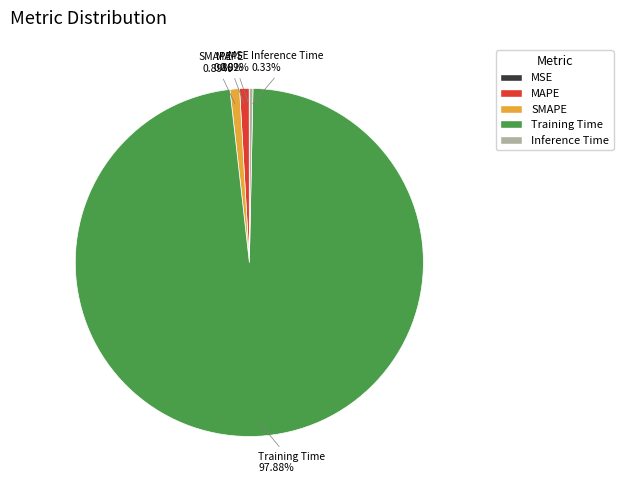

Between Inference Time and SMAPE, which is larger?

SMAPE